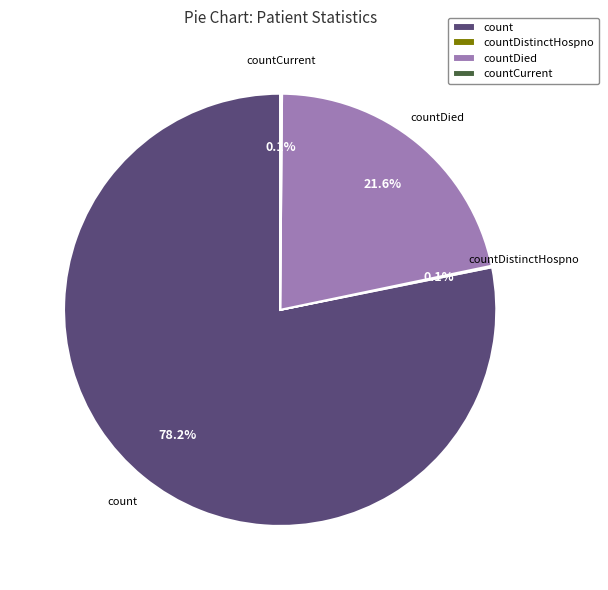

What is the largest slice in the pie chart?

count